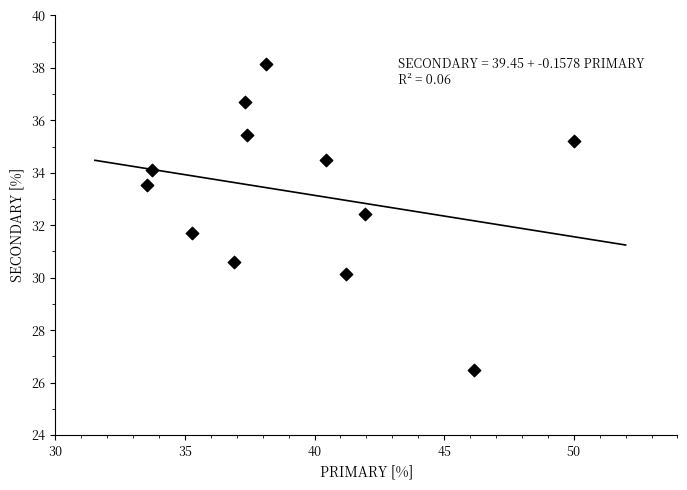

What is the range of X values (max minus min)?

16.5